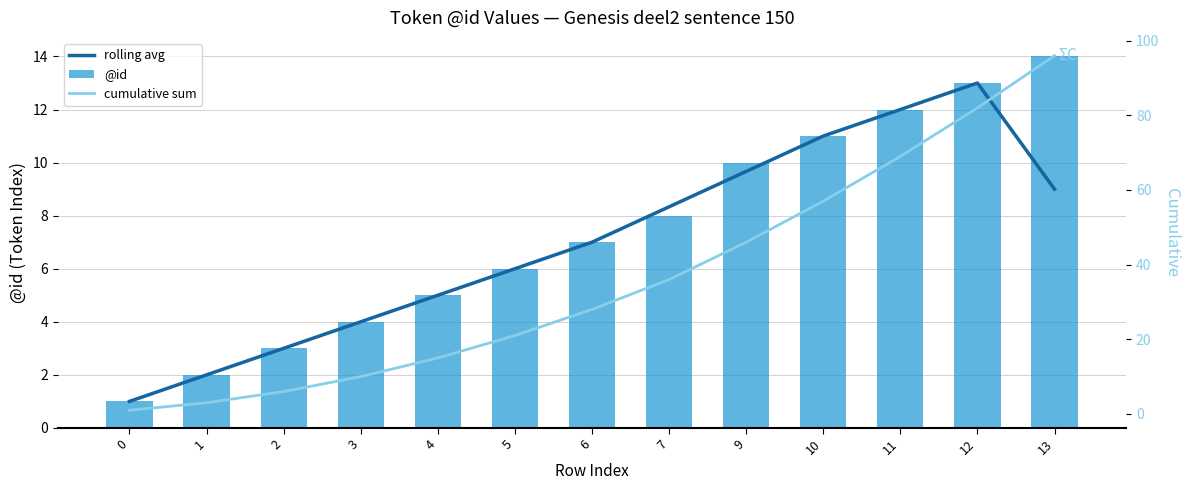

At how many categories does at least one series exceed 37?

5